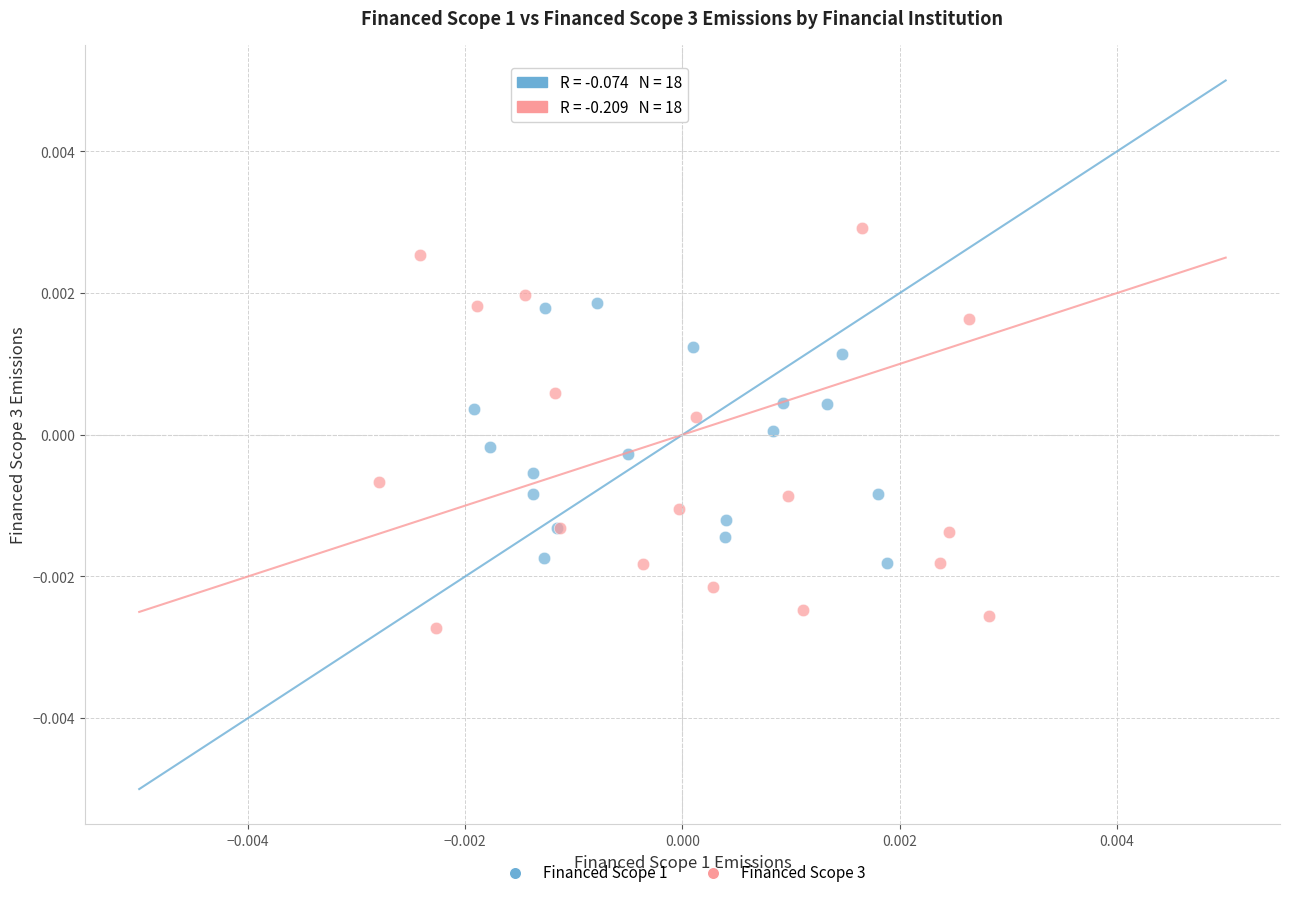

Which series contains the lowest Y value?

Financed Scope 3